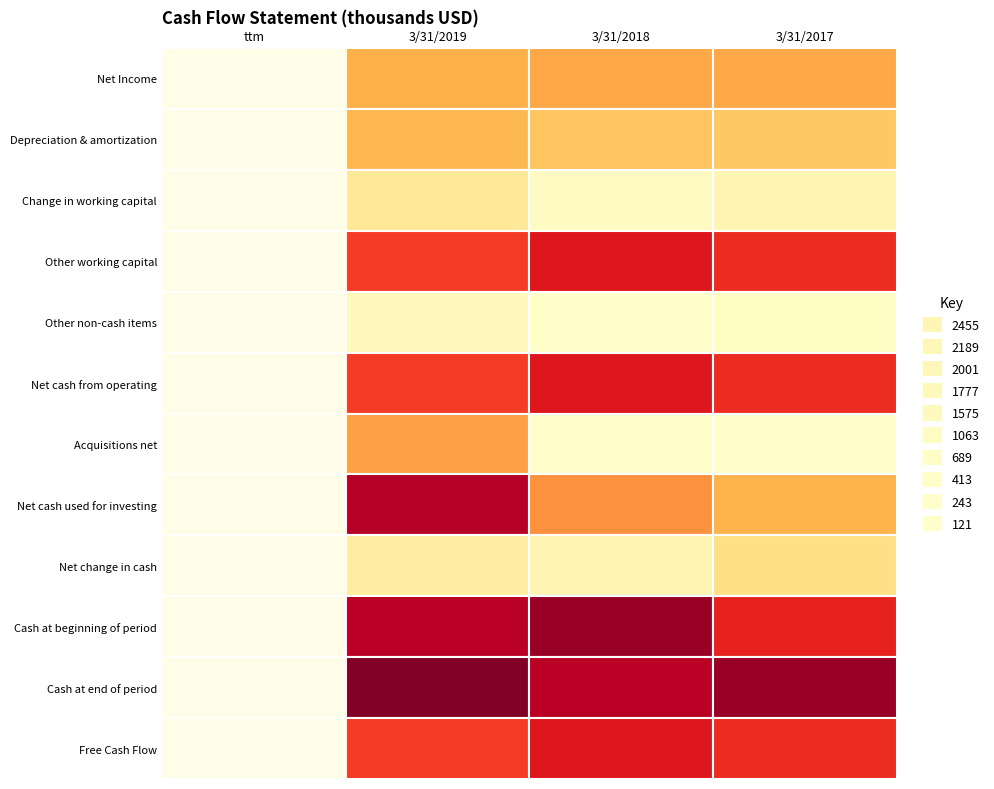

Is it true that Change in working capital equals 0 at 0?

True